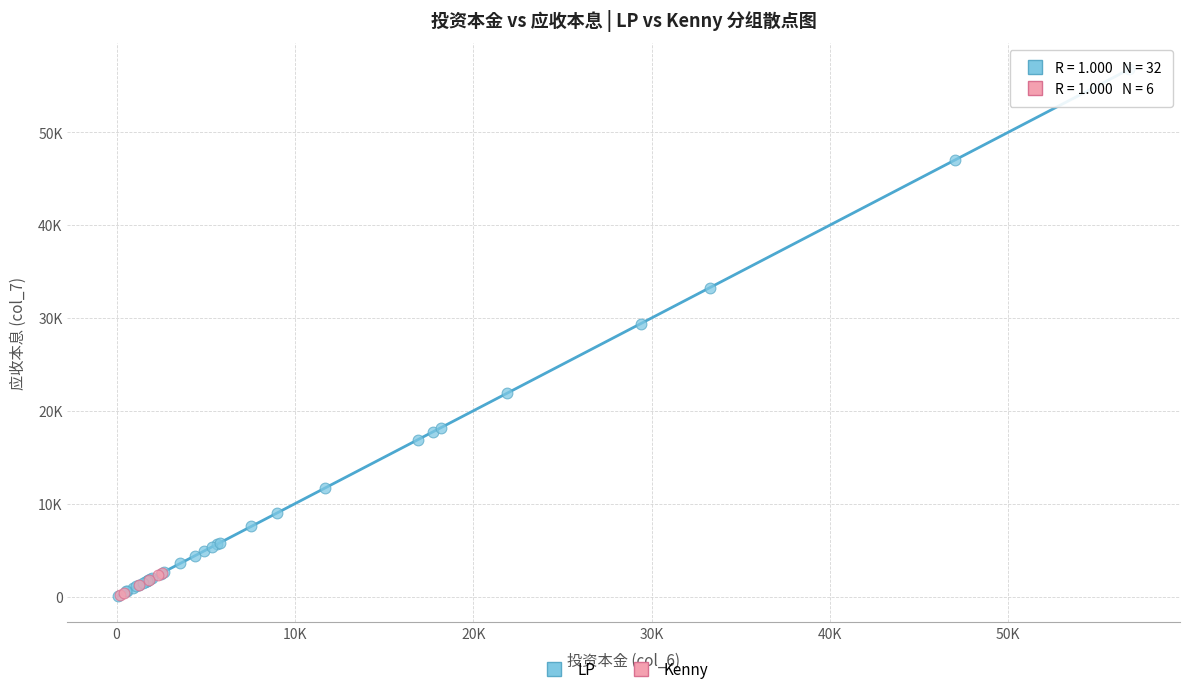

Which series has the largest Y range (max minus min)?

LP